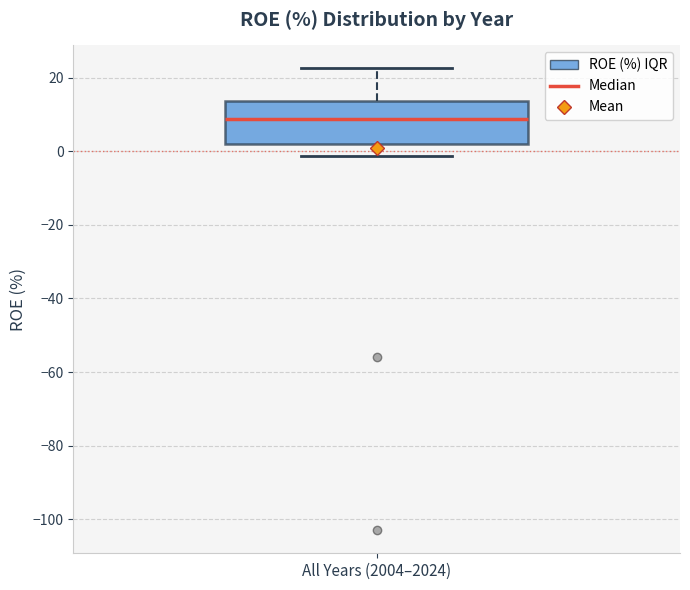

Read this box plot against the y-axis: the position of the median line, the range covered by the box, and the ends of both whiskers. The values are not printed on the chart, so give them approximately, as read against the axis.

median 8, box 2 to 14, whiskers -2 to 22